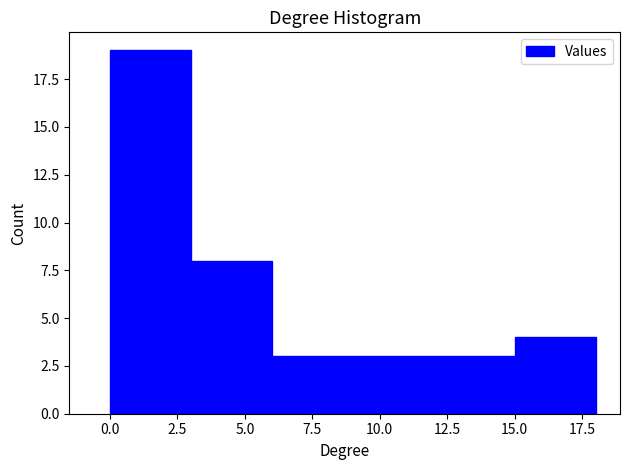

Reading left to right, list every bar in this chart as the range it spans on the x-axis followed by its height. The values are not printed on the chart, so give them approximately, as read against the axis.

0 to 3: 19
3 to 6: 8
6 to 9: 3
9 to 12: 3
12 to 15: 3
15 to 18: 4